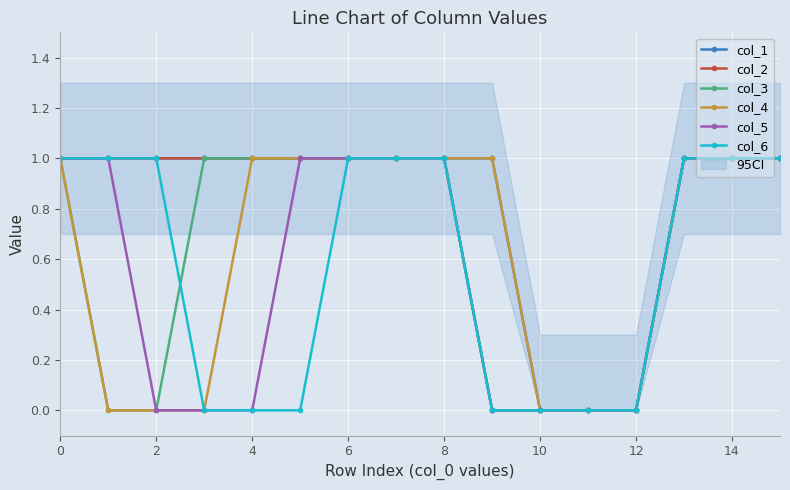

Reading left to right, list all the values displayed in this chart.

col_1: 1	1	1	1	1	1	1	1	1	1	0	0	0	1	1	1
col_2: 1	1	1	1	1	1	1	1	1	0	0	0	0	1	1	1
col_3: 1	0	0	1	1	1	1	1	1	0	0	0	0	1	1	1
col_4: 1	0	0	0	1	1	1	1	1	1	0	0	0	1	1	1
col_5: 1	1	0	0	0	1	1	1	1	0	0	0	0	1	1	1
col_6: 1	1	1	0	0	0	1	1	1	0	0	0	0	1	1	1